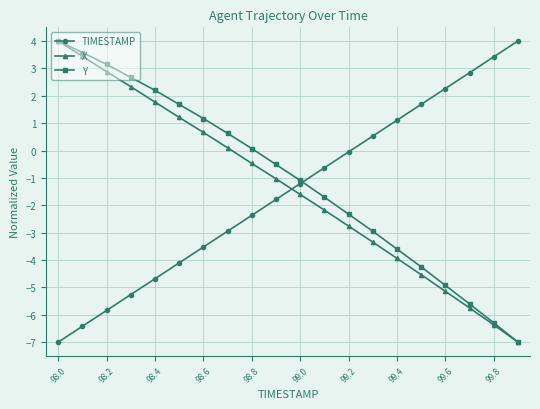

True or false: Y has more than 2 interior local peaks.

False